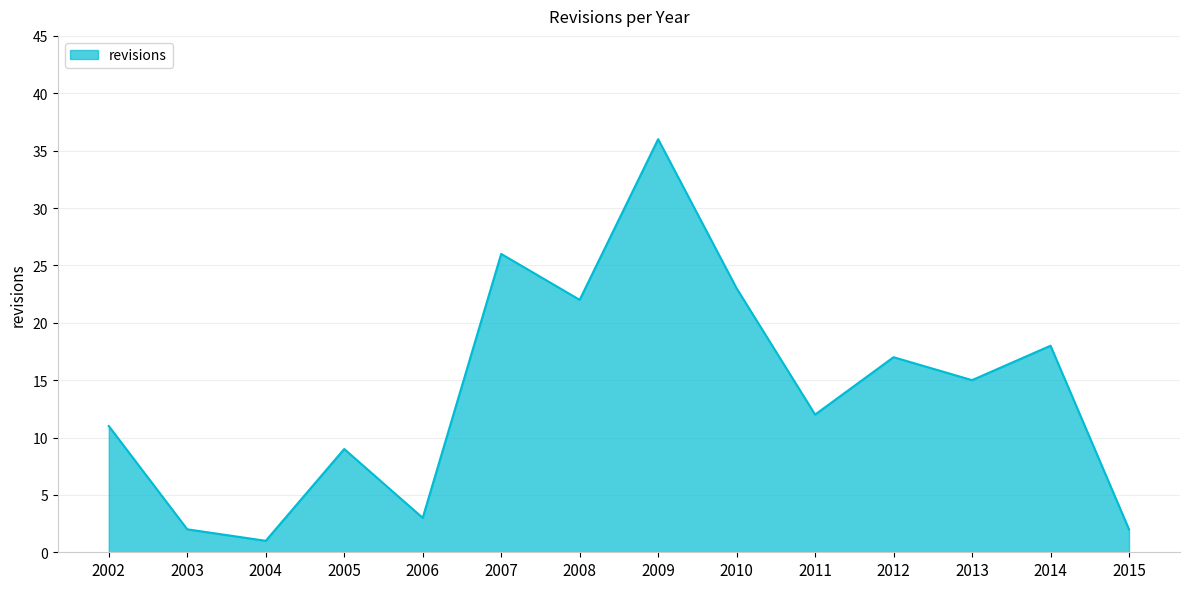

Where is the data nearest to the value 18?

2014